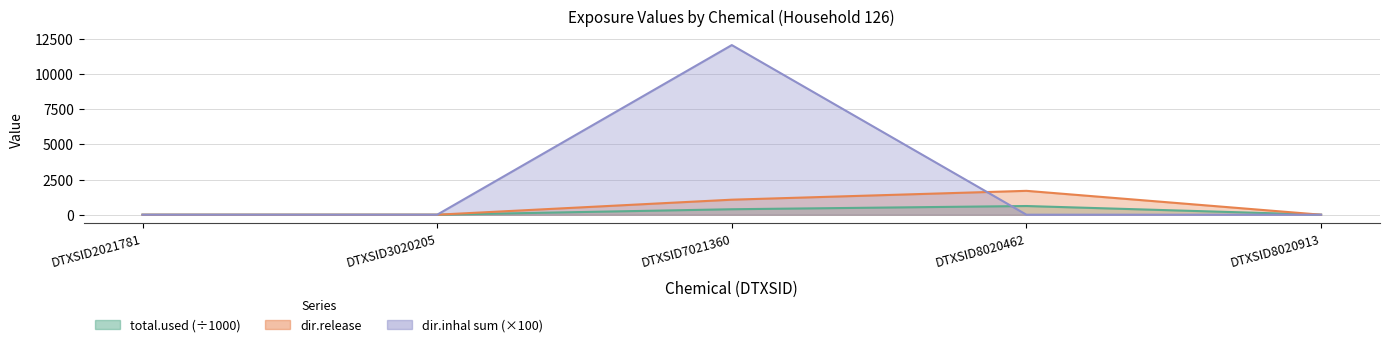

Which category has the lowest value in the total.used series?

DTXSID2021781